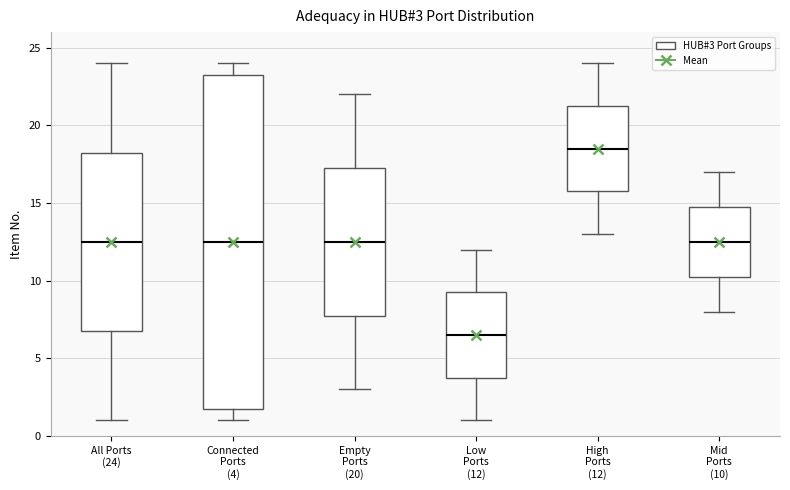

Comparing the boxes themselves (not the whiskers), which one is the tallest?

Connected Ports (4)